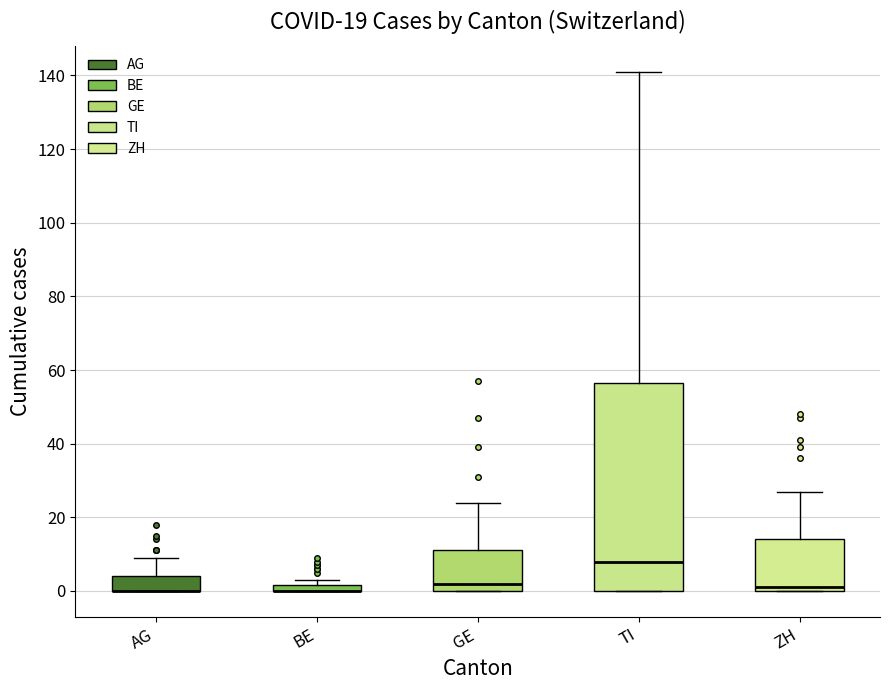

Comparing the boxes themselves (not the whiskers), which one is the tallest?

TI